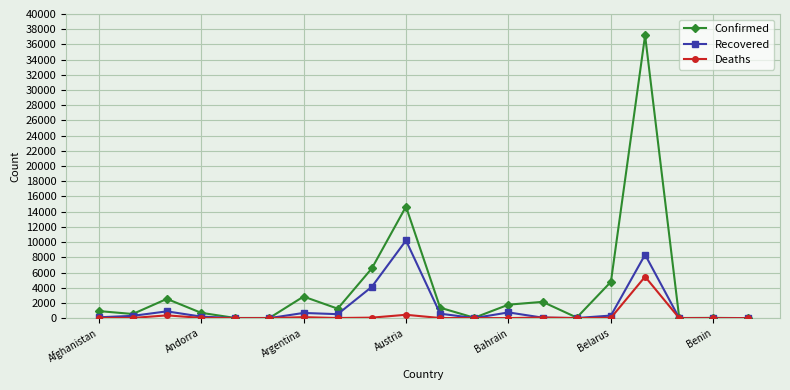

List the series in order of their peak value, highest first.

Confirmed, Recovered, Deaths